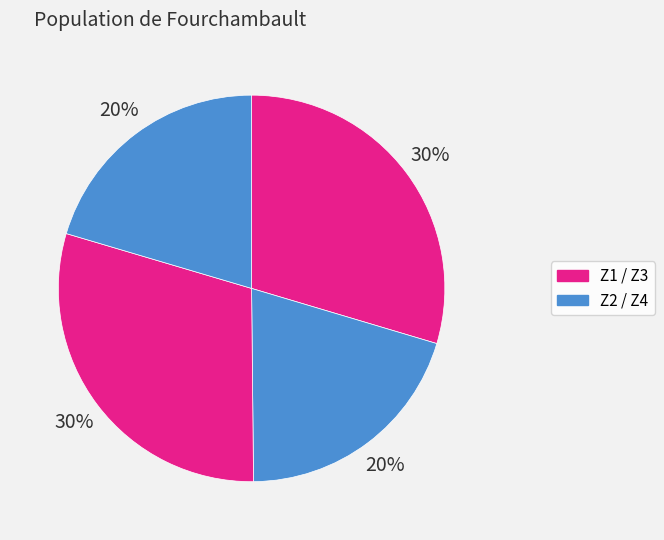

Count the number of slices in the pie.

4